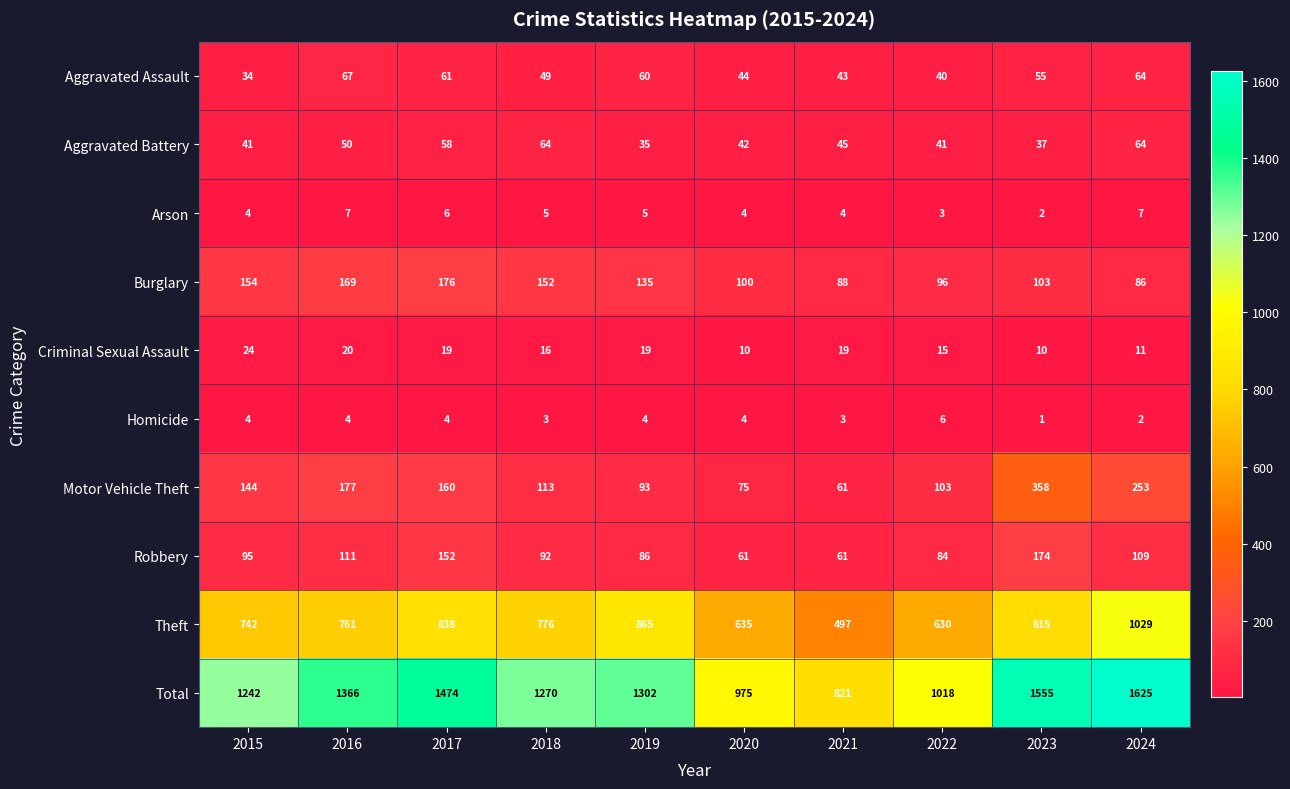

Which series has the largest range (max minus min)?

Total